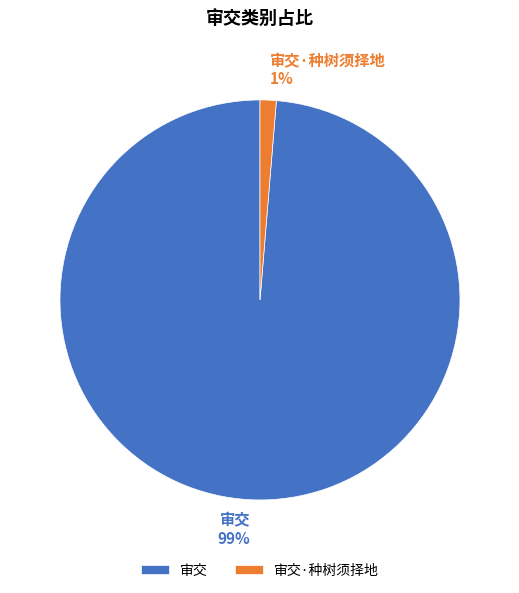

What percentage is the 审交 slice, to the nearest percent?

99%